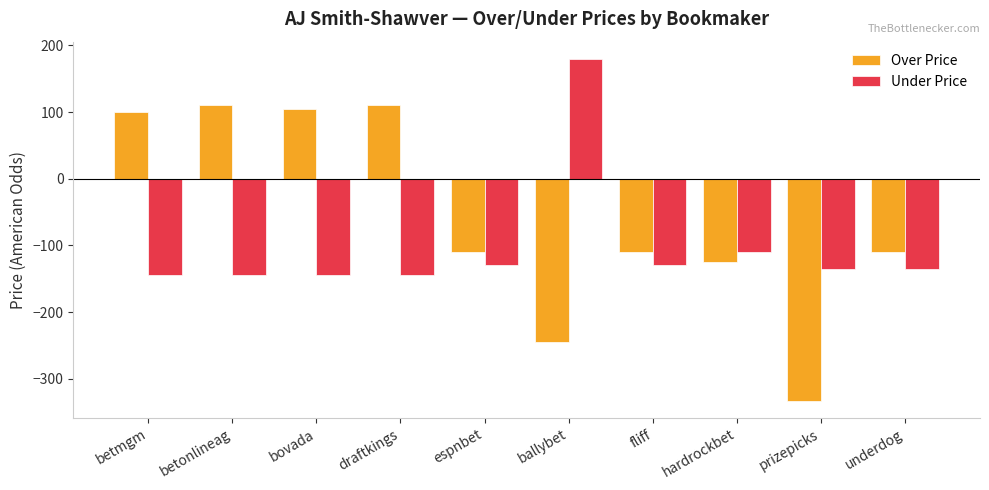

What position from the right is underdog?

1